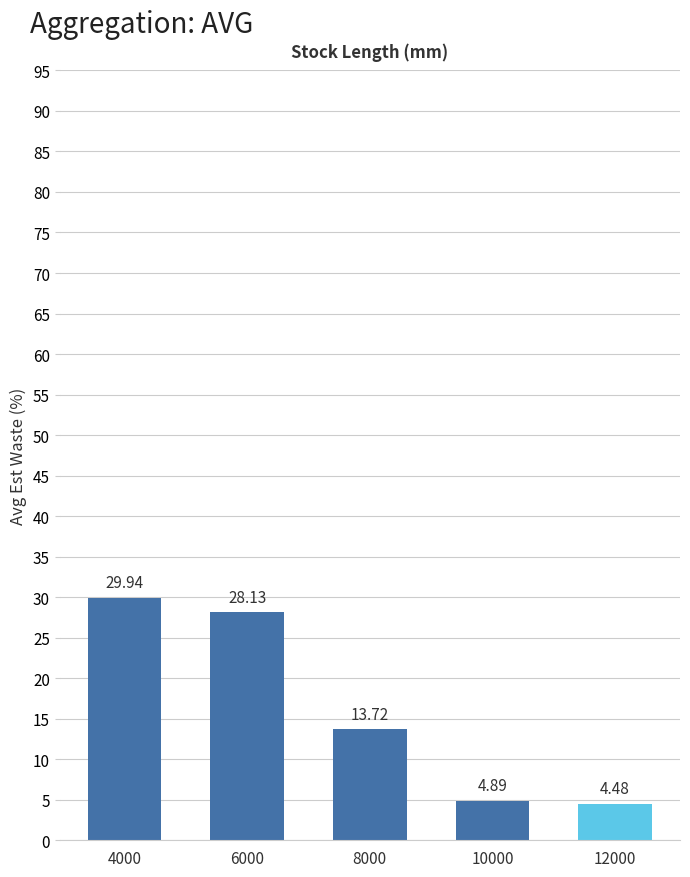

What is the value of the 4th bar from the left?

4.9